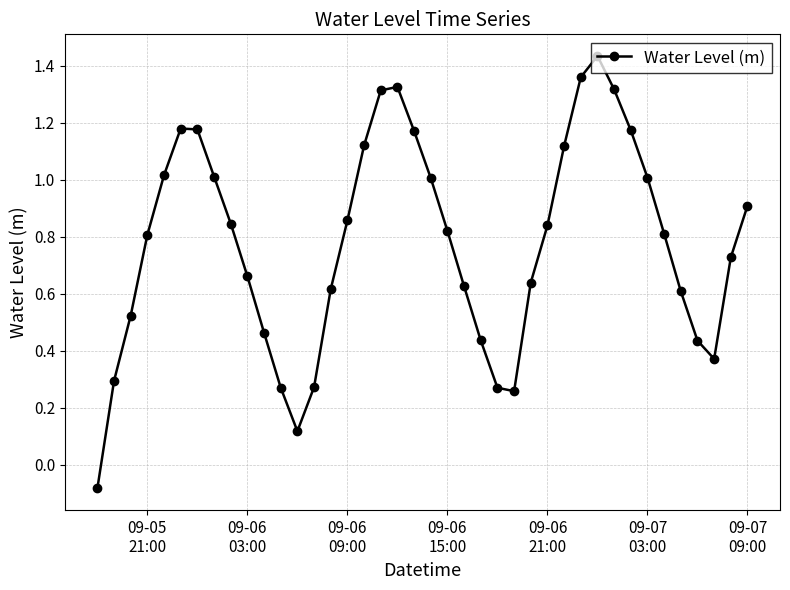

How many lines are shown in the chart?

1